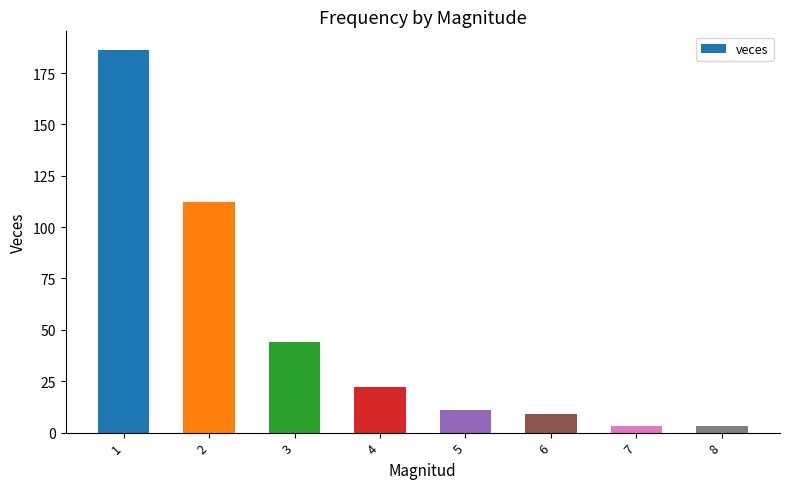

At which label is the value closest to 94?

2